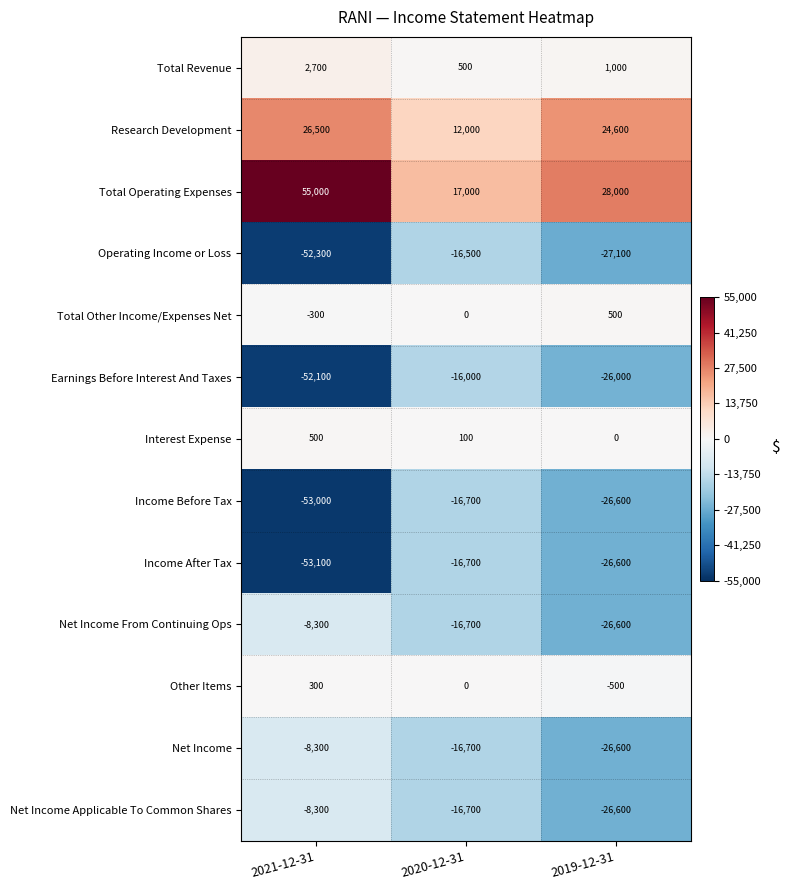

Count the Total Other Income/Expenses Net values in the range -300 to 500.

3